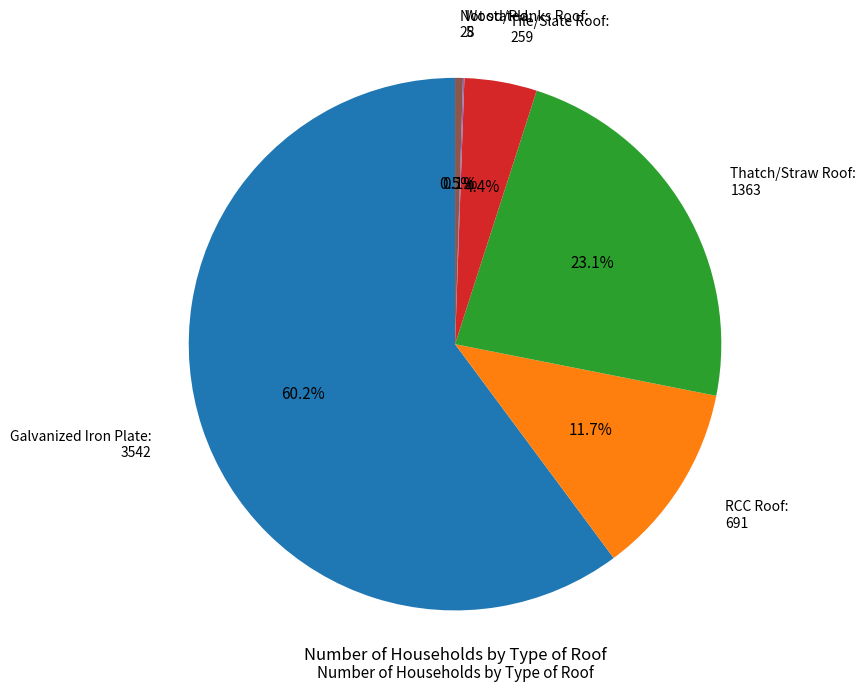

Is there any slice that represents more than half of the pie?

Yes